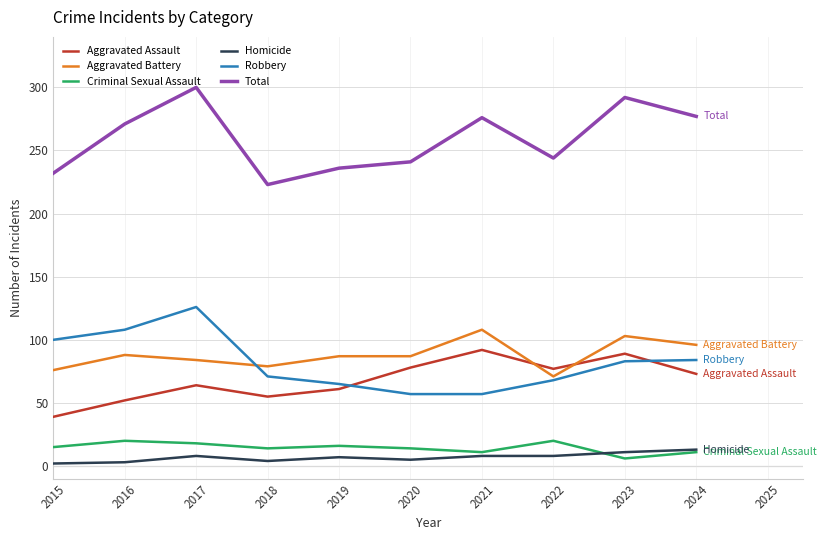

At which category does the chart reach its peak across all series?

2017